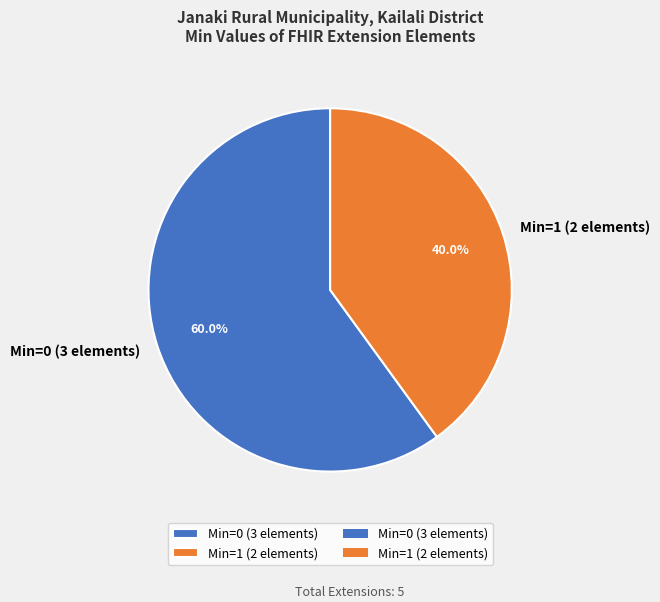

Rank the categories by value from highest to lowest.

Min=0 (3 elements), Min=1 (2 elements)